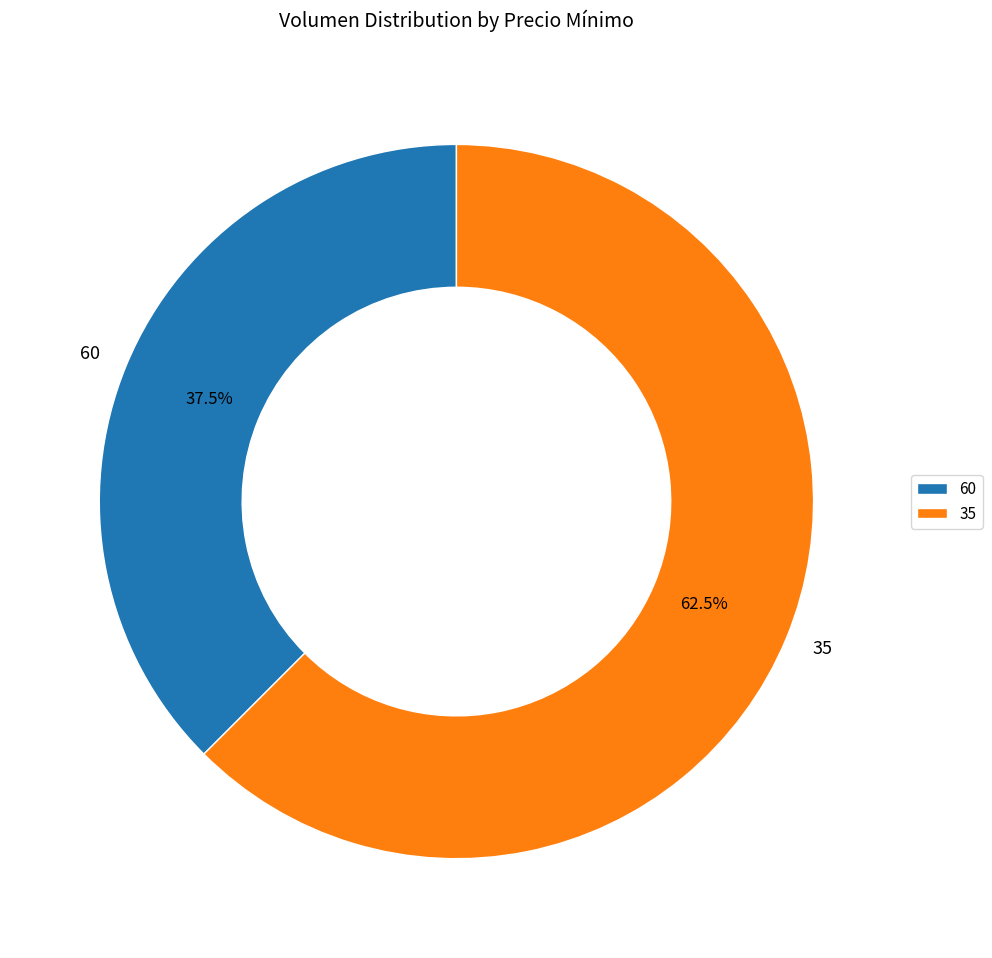

What is the largest slice in the pie chart?

35